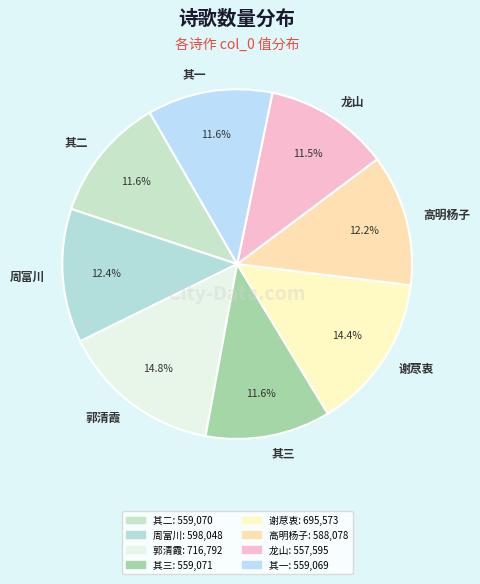

Between 高明杨子 and 其二, which is larger?

高明杨子